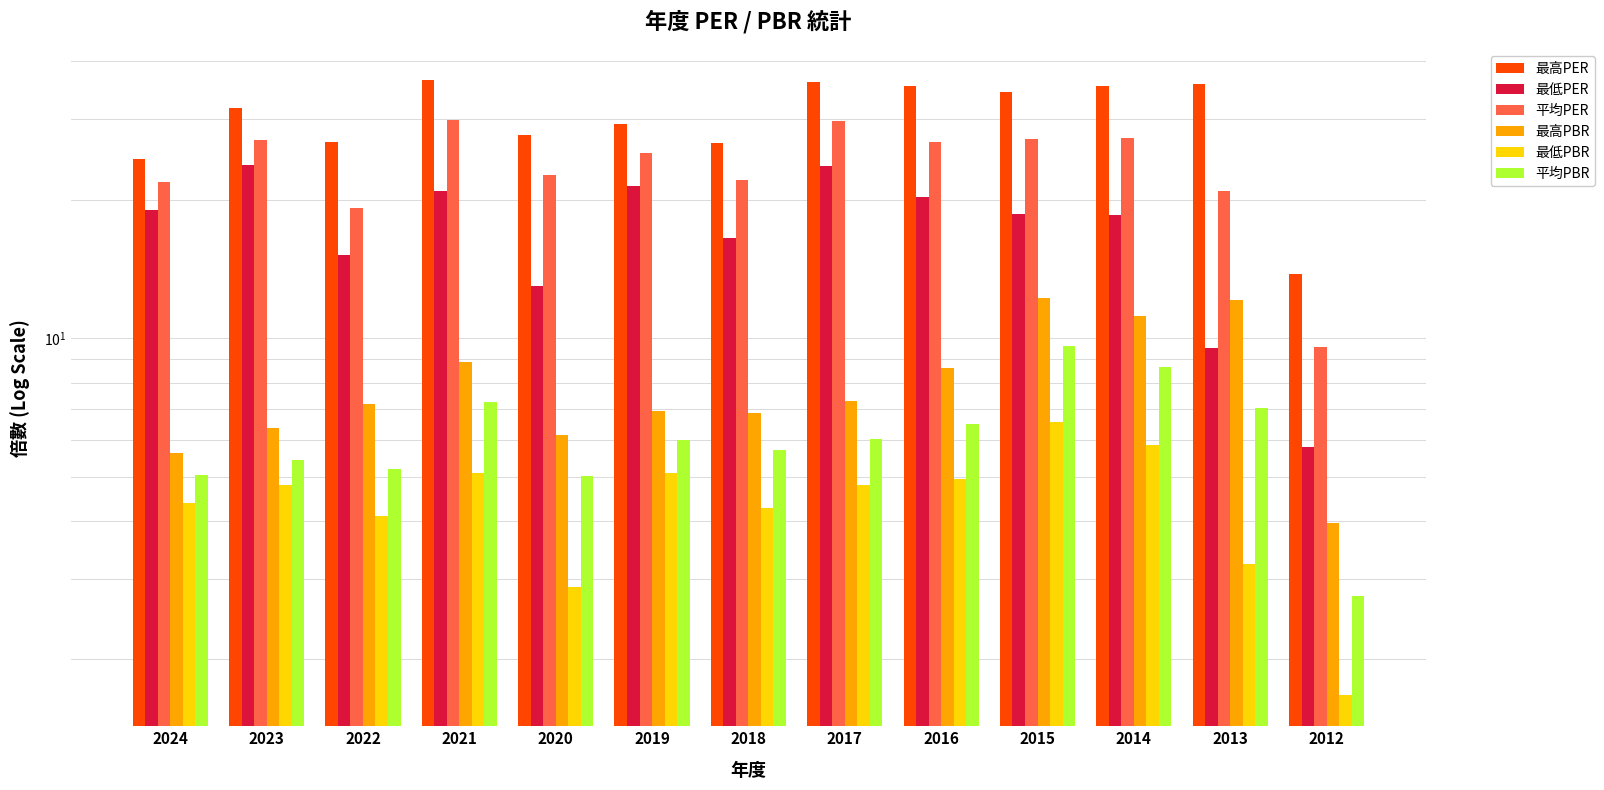

At 2020, list the series in order from largest to smallest.

最高PER, 平均PER, 最低PER, 最高PBR, 平均PBR, 最低PBR